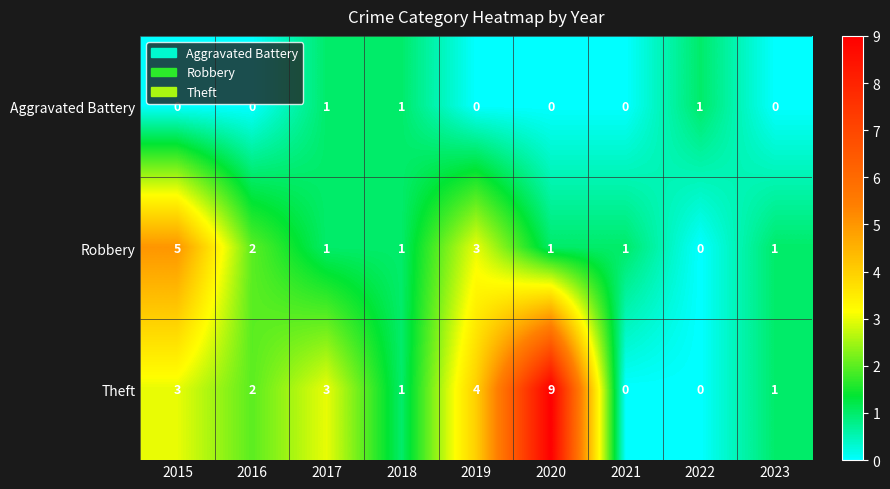

The value of Theft at 2021 is 0. True or false?

True